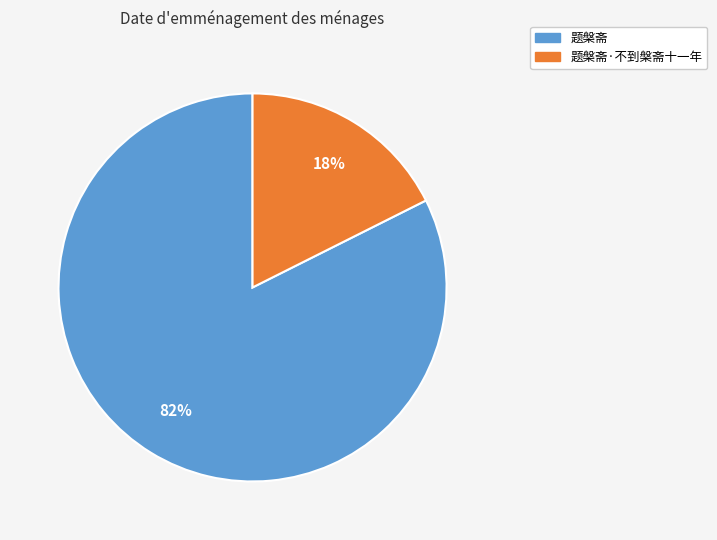

To the nearest percent, what is the average slice percentage?

50%